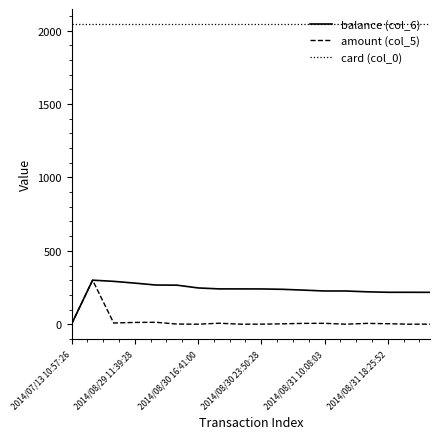

True or false: balance (col_6) and card (col_0) intersect in this chart.

False